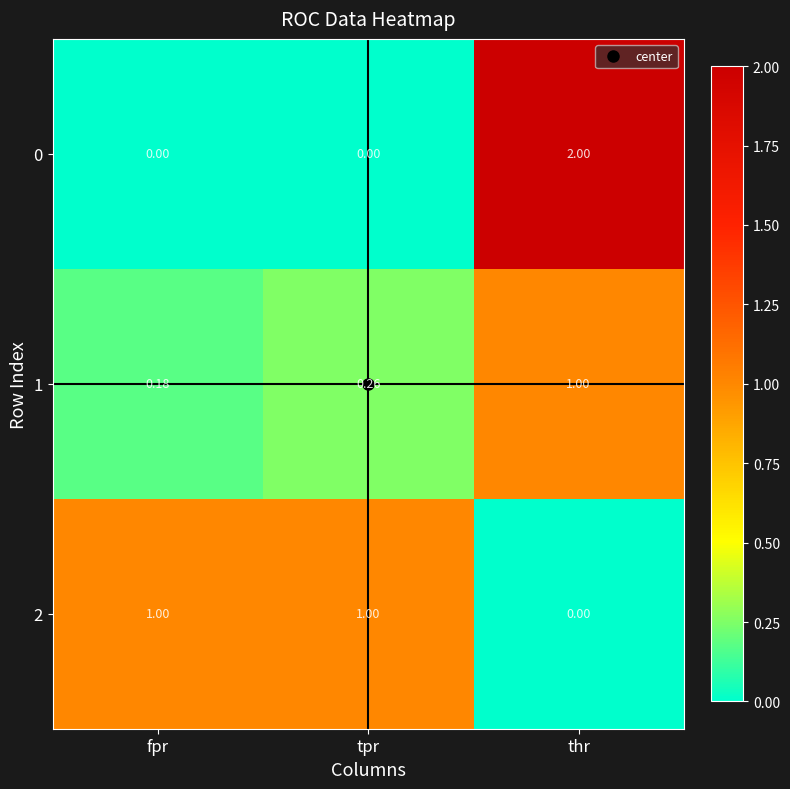

How many positive values does the 0 series have?

1